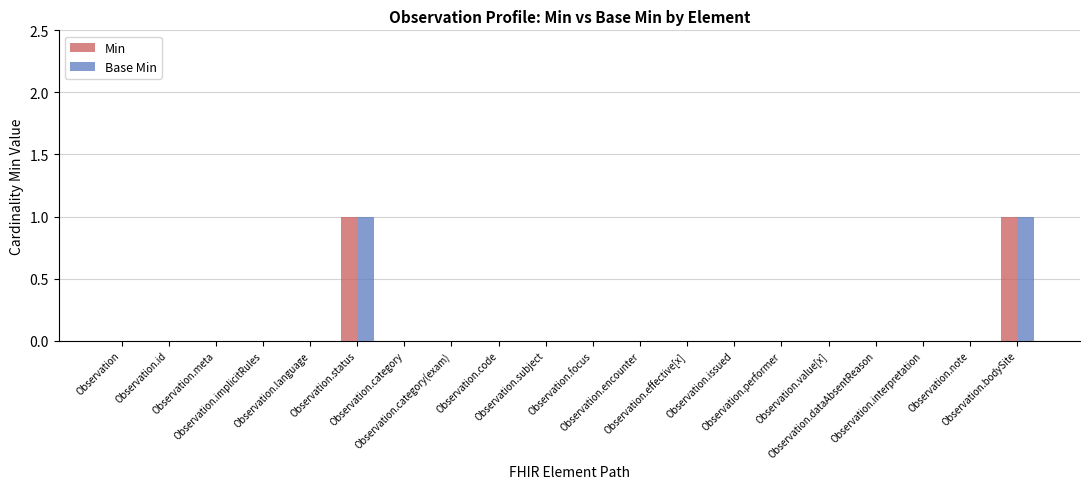

What is the label of the 14th bar from the left?

Observation.issued